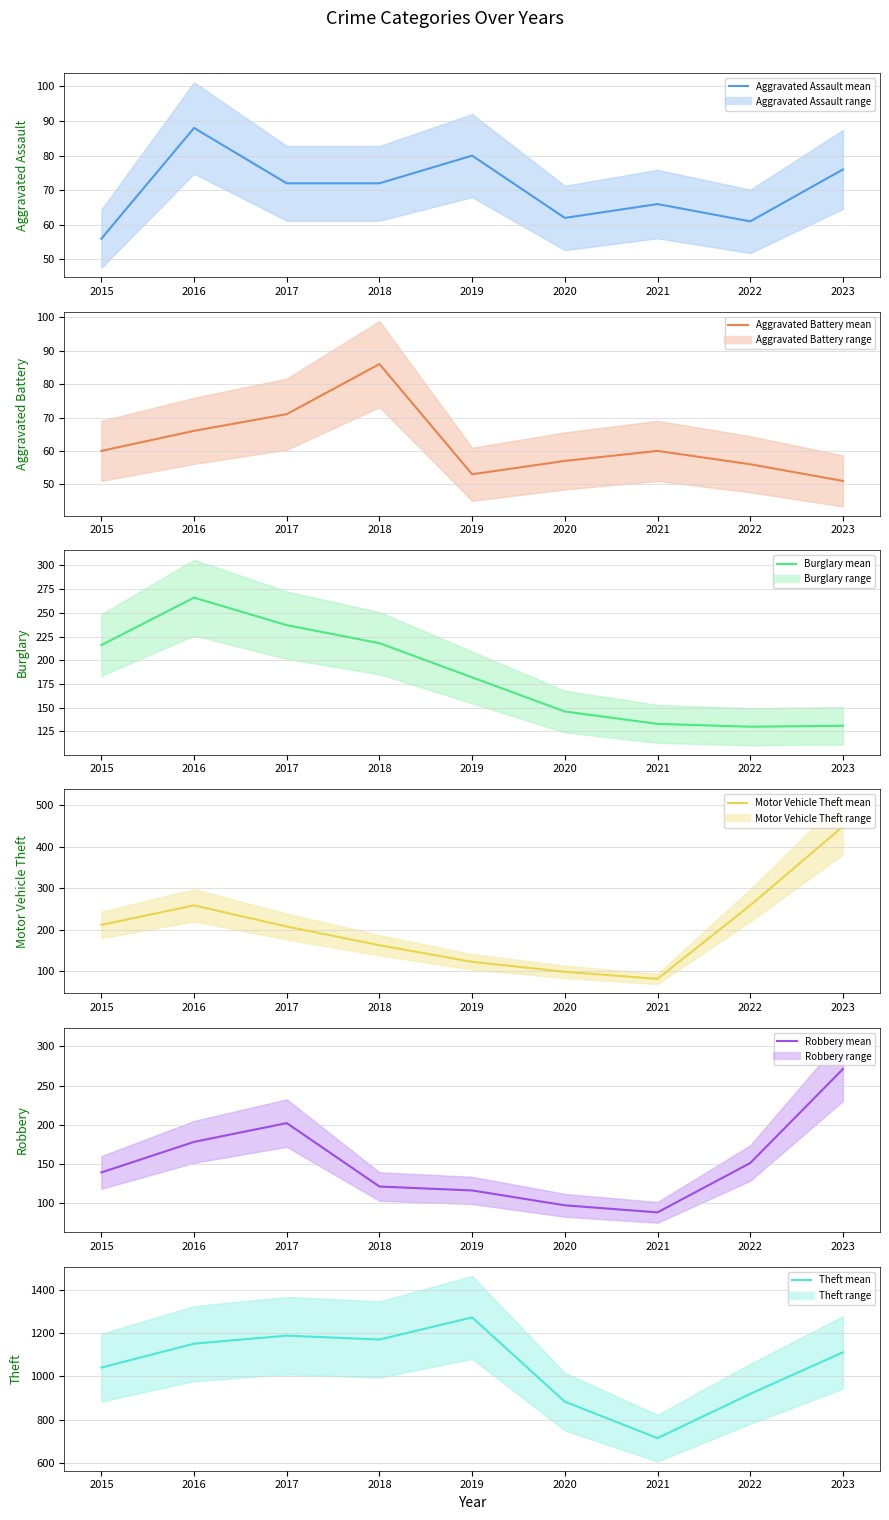

How many lines are shown in the chart?

6